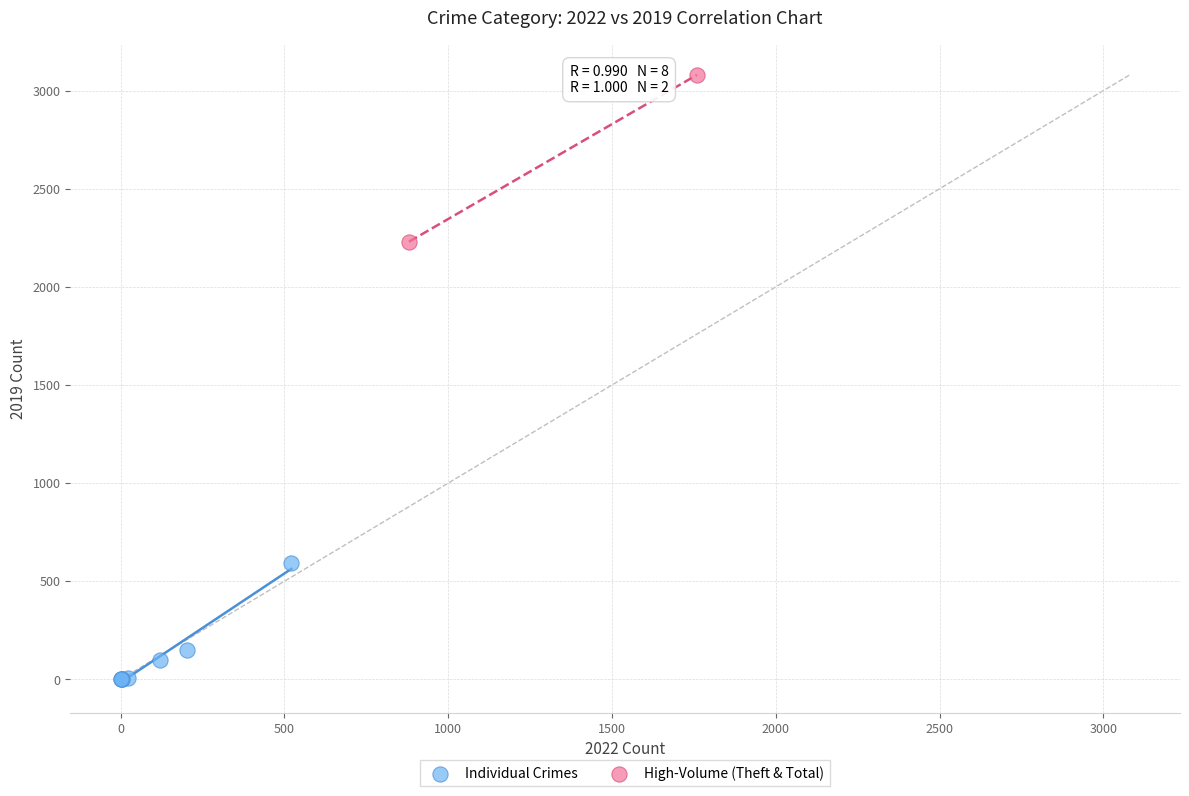

What are all the series names shown in the legend?

Individual Crimes, High-Volume (Theft & Total)